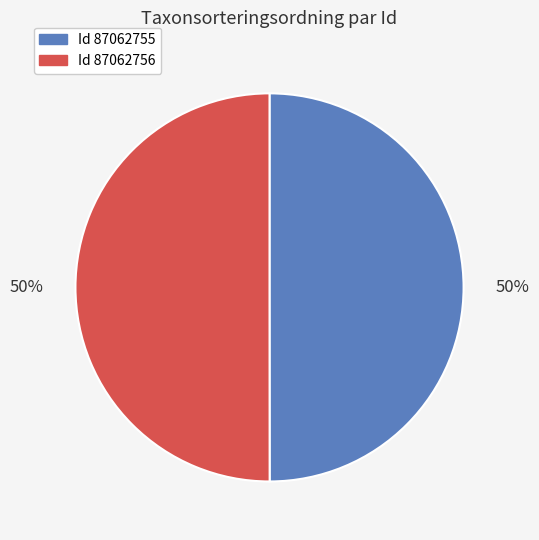

To the nearest percent, what is the average slice percentage?

50%